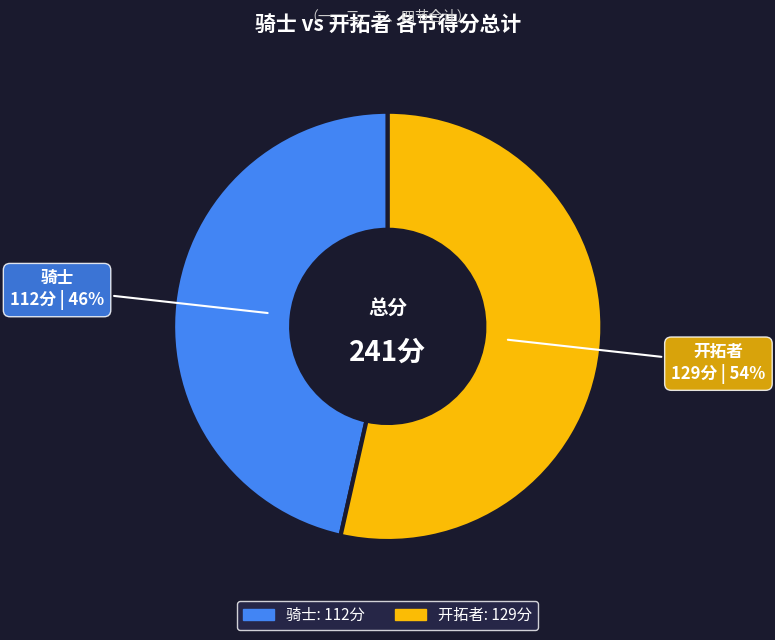

How many segments does this pie chart have?

2